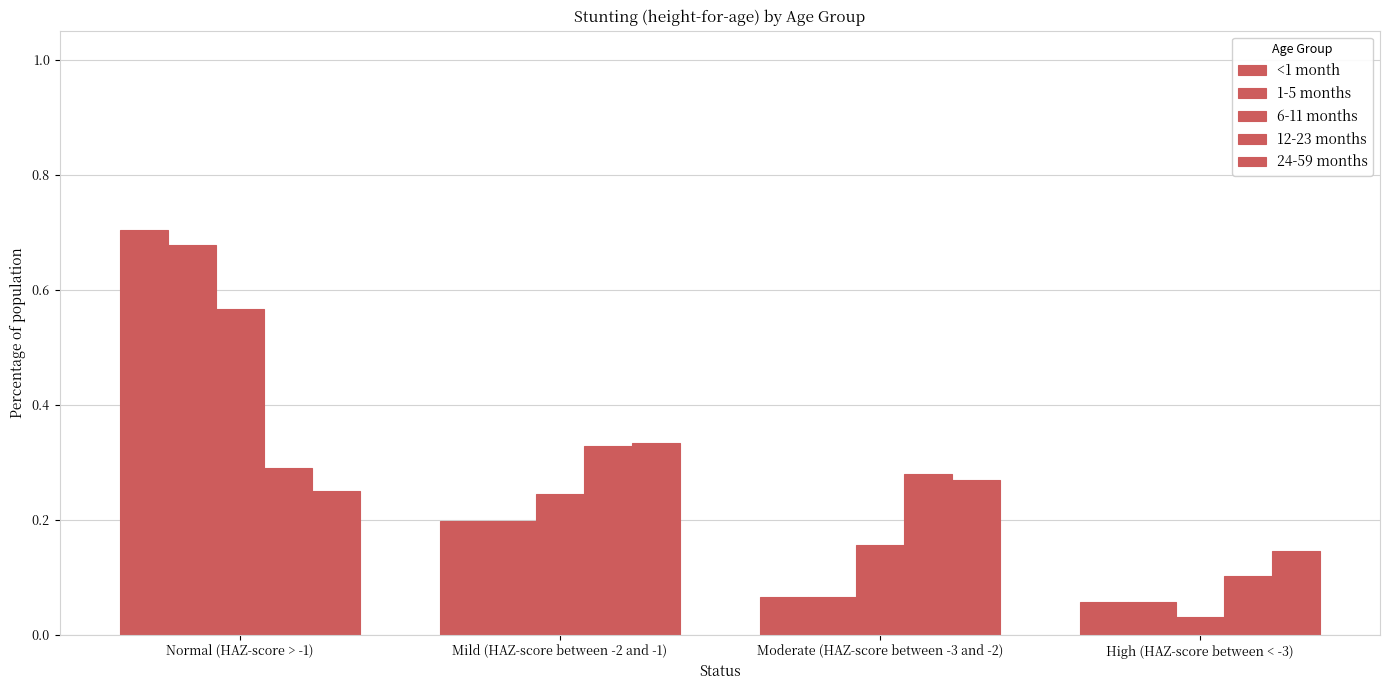

What is the label of the 1st bar from the left?

Normal (HAZ-score > -1)